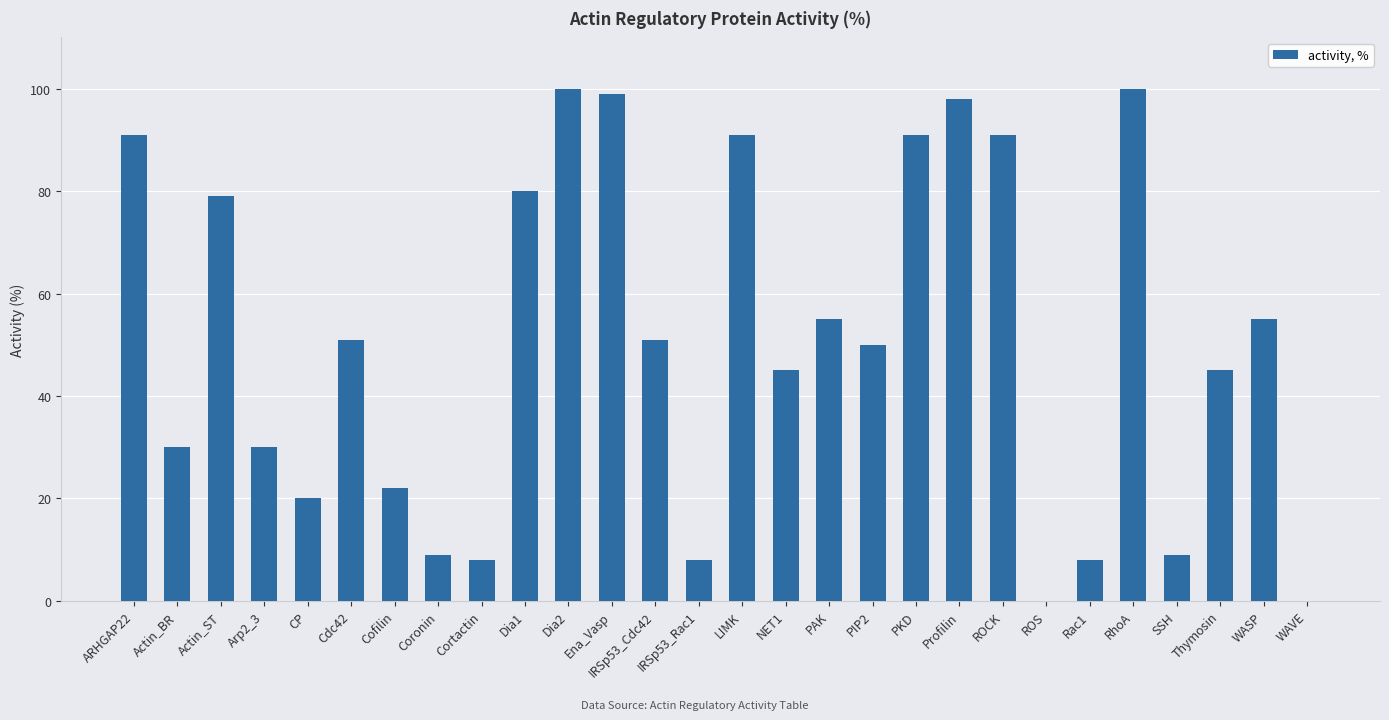

What is the difference between the values at Actin_ST and LIMK?

12